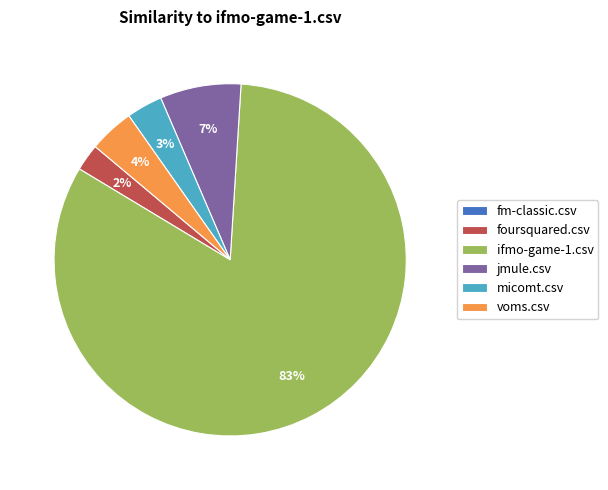

The jmule.csv slice represents 7% of the pie. True or false?

True